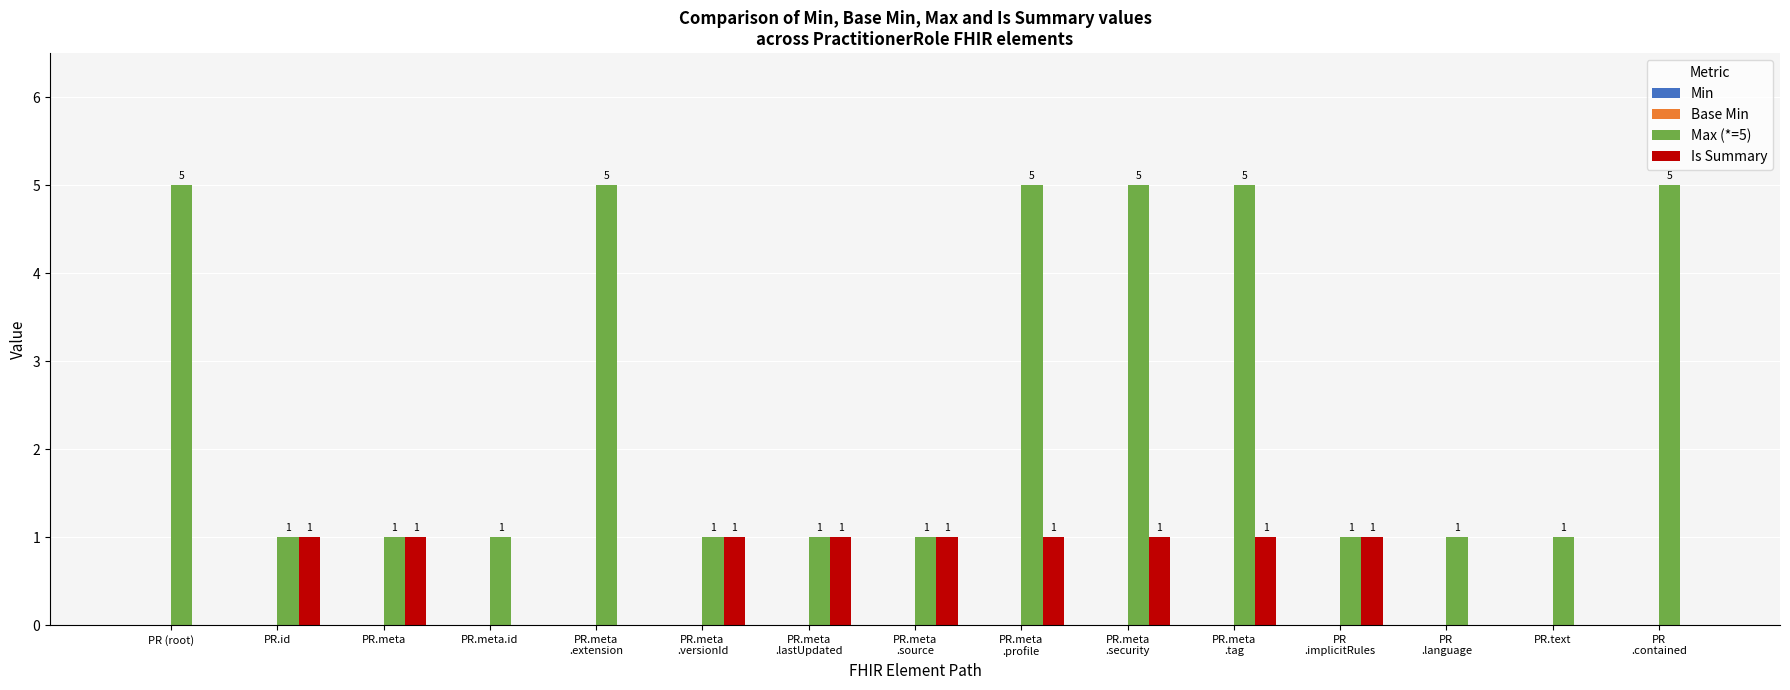

Are the bars horizontal?

No